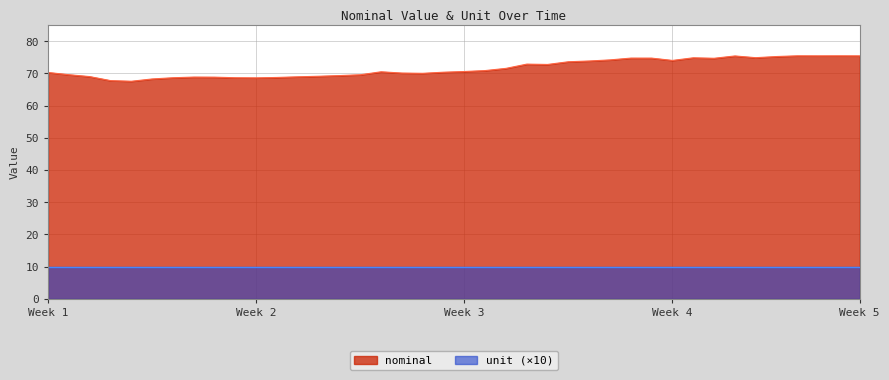

True or false: unit (×10) and nominal cross at least once.

False